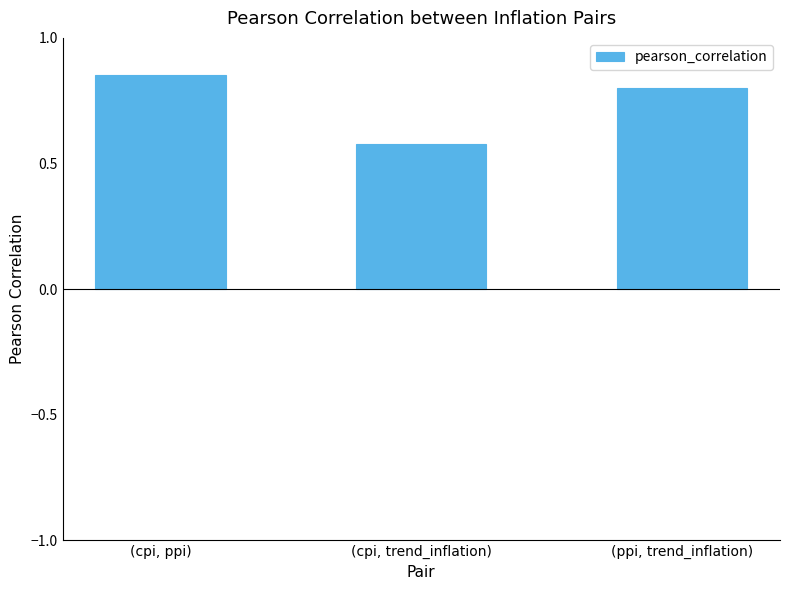

Are the bars grouped side by side (vs. stacked)?

No